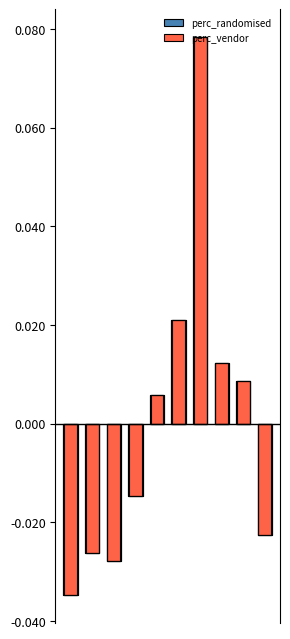

Count the number of data series in this chart.

2